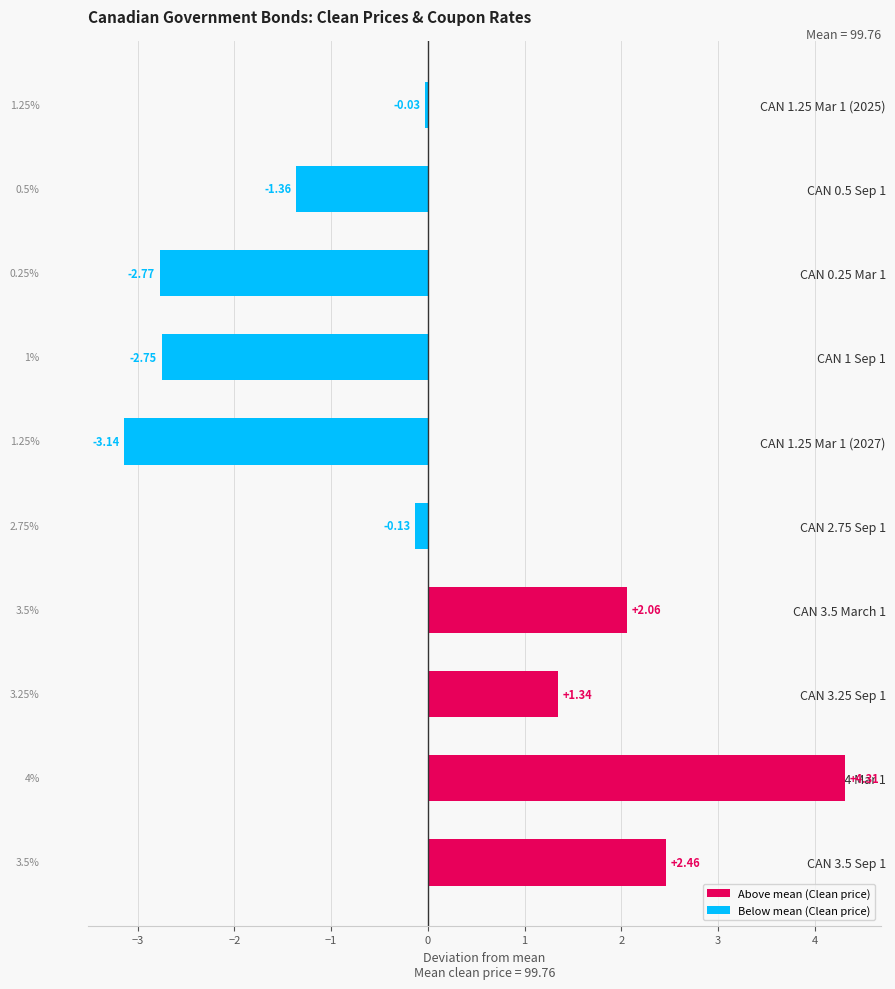

Does the chart contain any negative values?

Yes